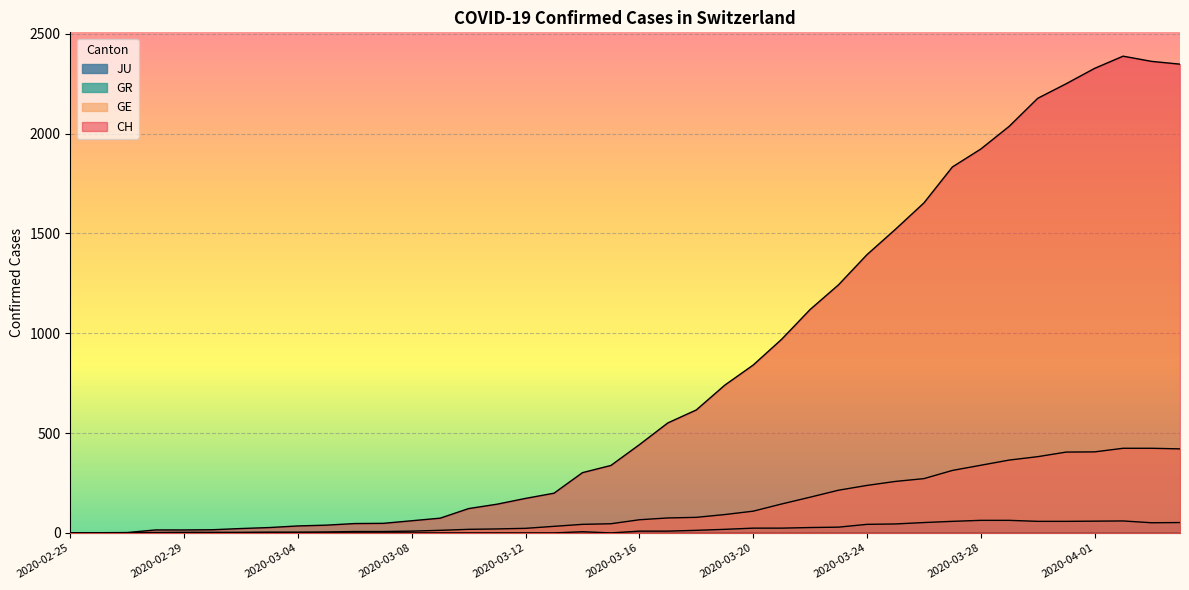

How many data points in CH are less than 442?

20